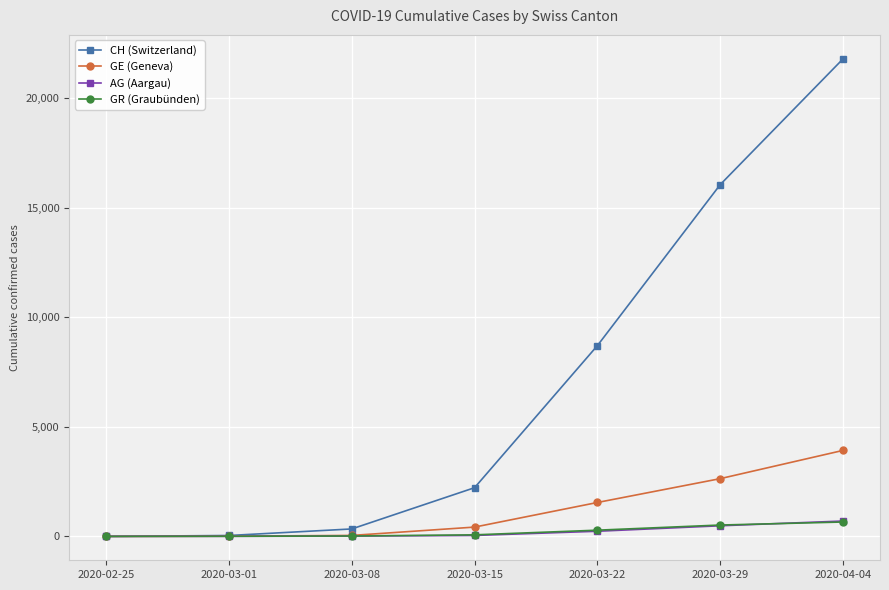

How many data points in AG (Aargau) are less than 43?

3